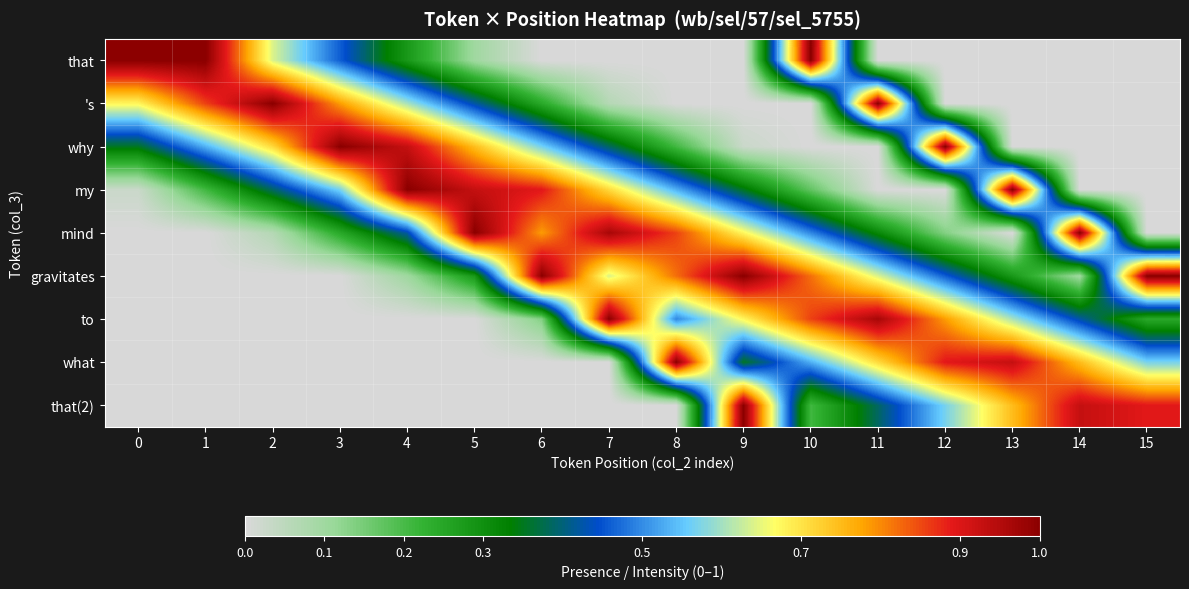

What is the total value across all series at 12?

3.8